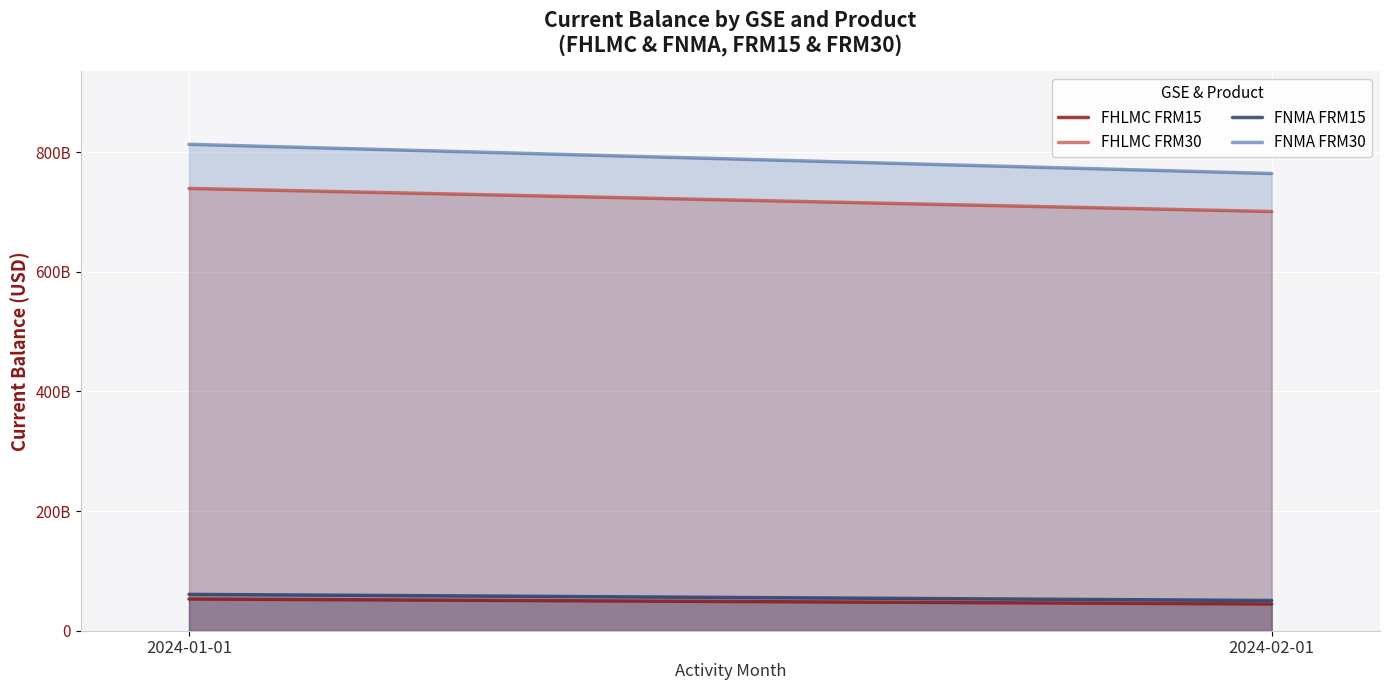

Where is FNMA FRM30 nearest to the value 788504601844?

2024-02-01